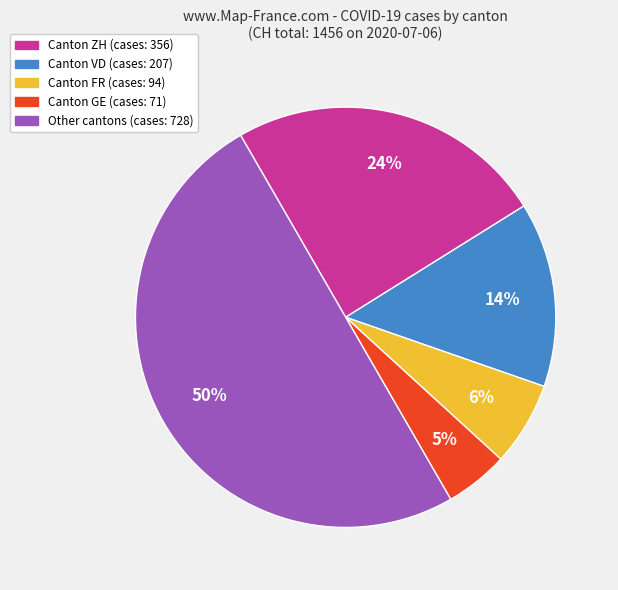

Count the number of slices in the pie.

5